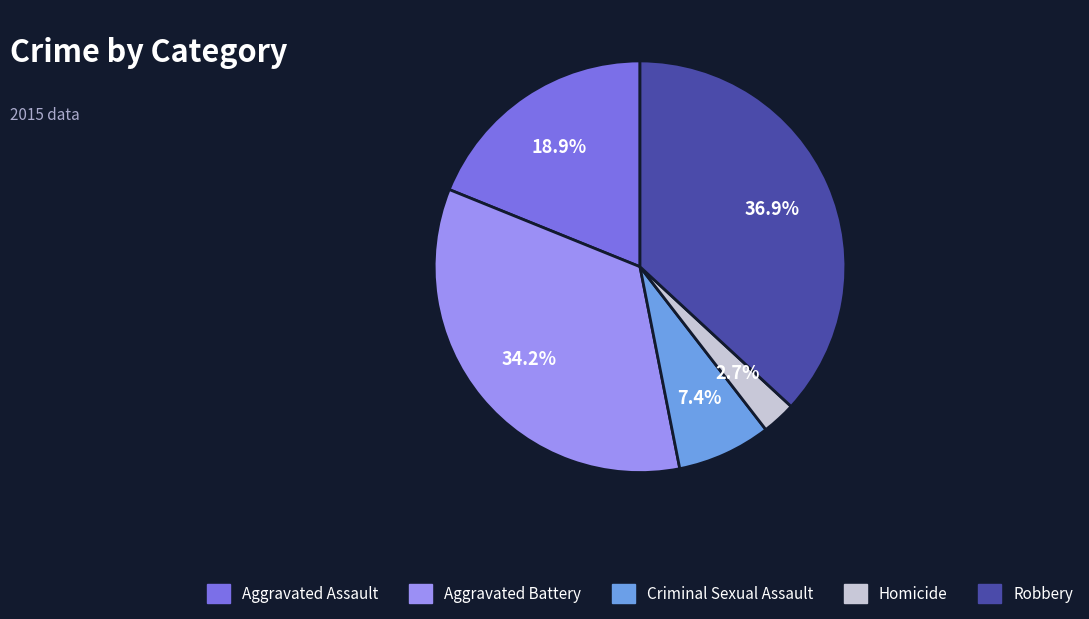

Does any single category account for the majority?

No